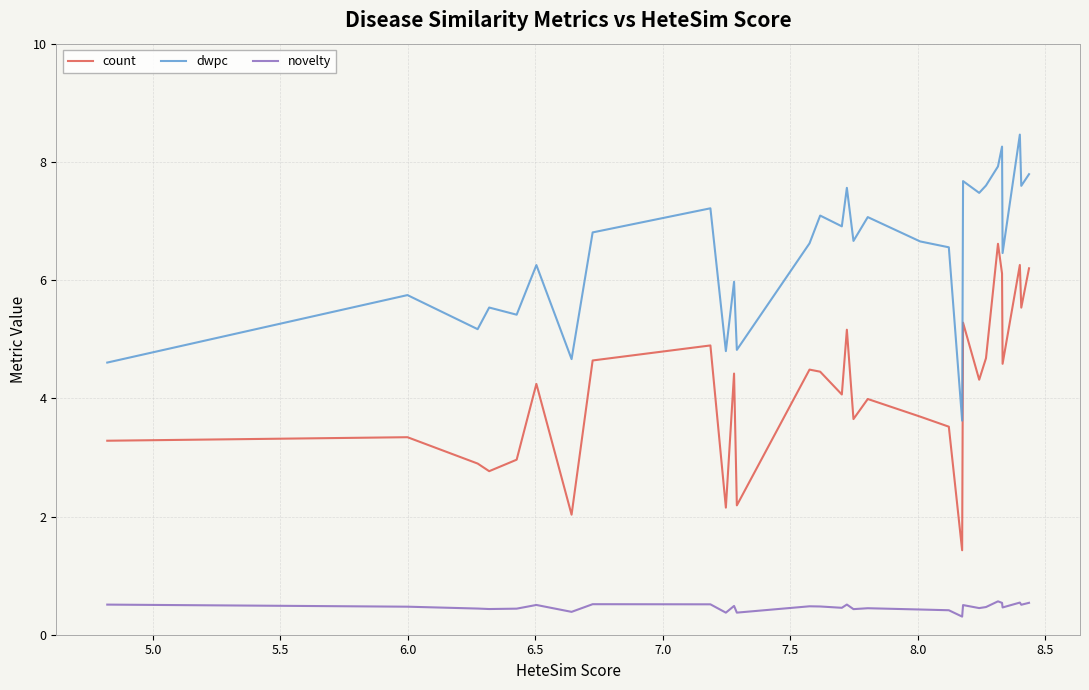

True or false: novelty and count cross at least once.

False